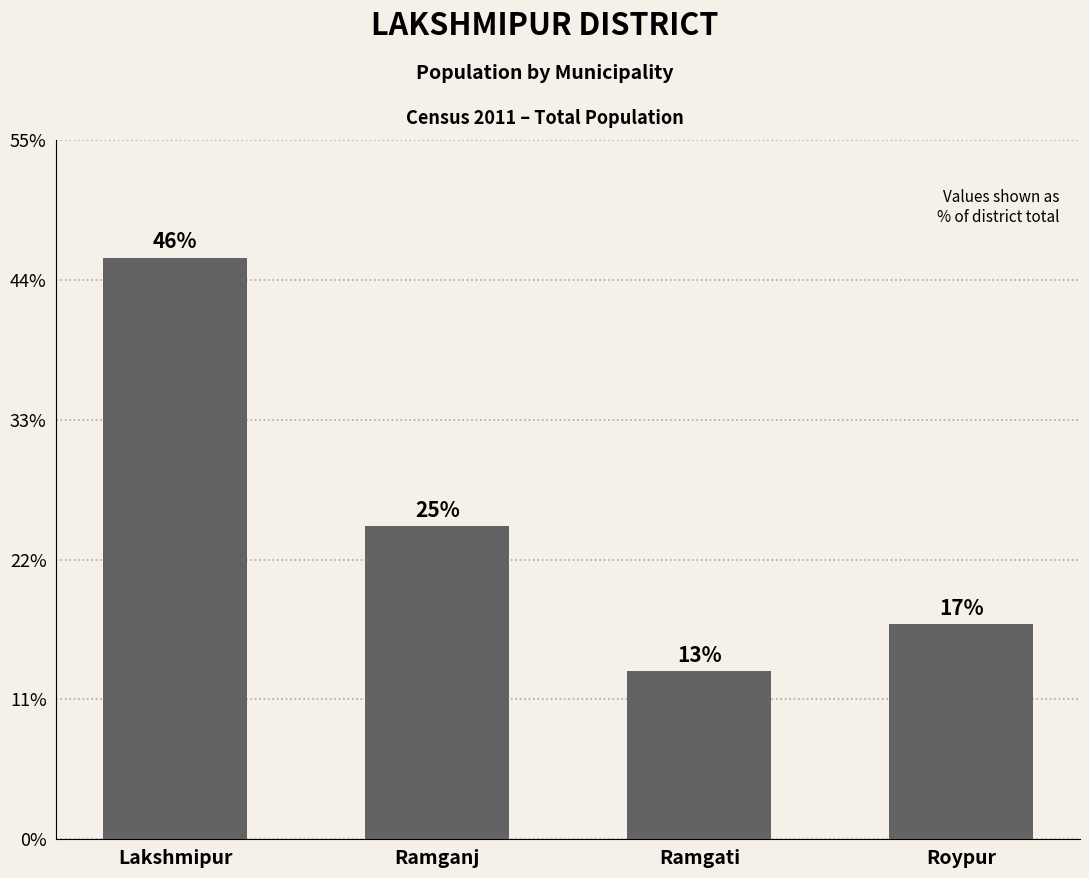

At which category does the chart reach its peak across all series?

Lakshmipur